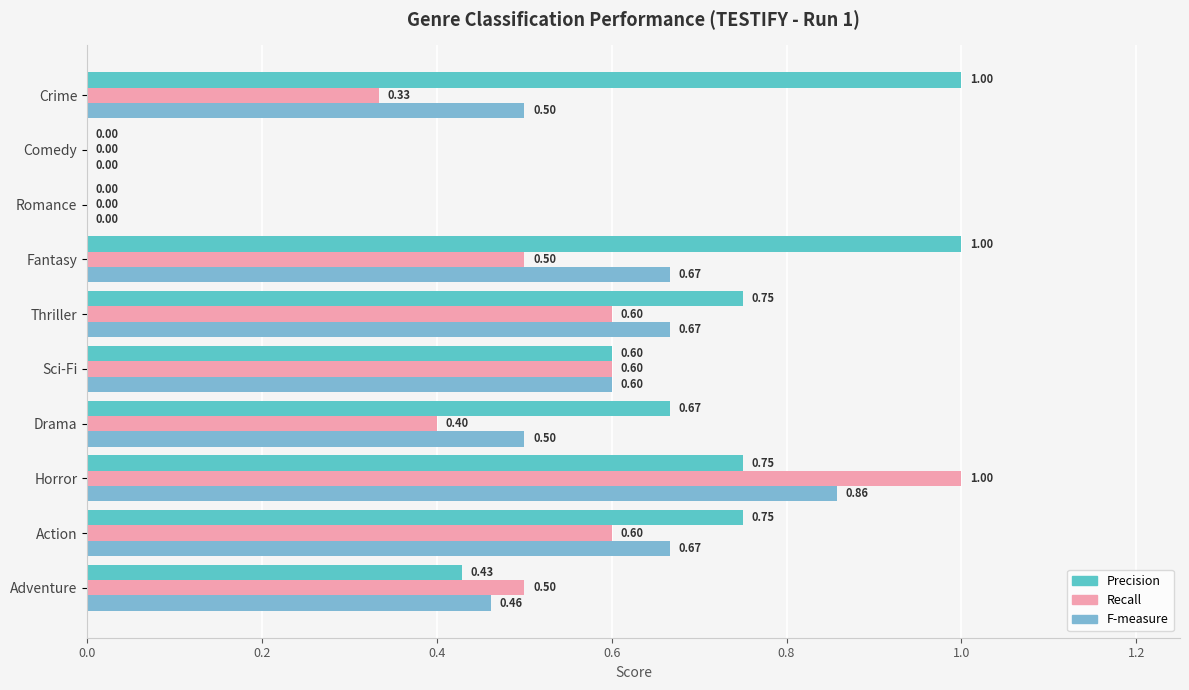

Which series has the largest total across all categories?

Precision